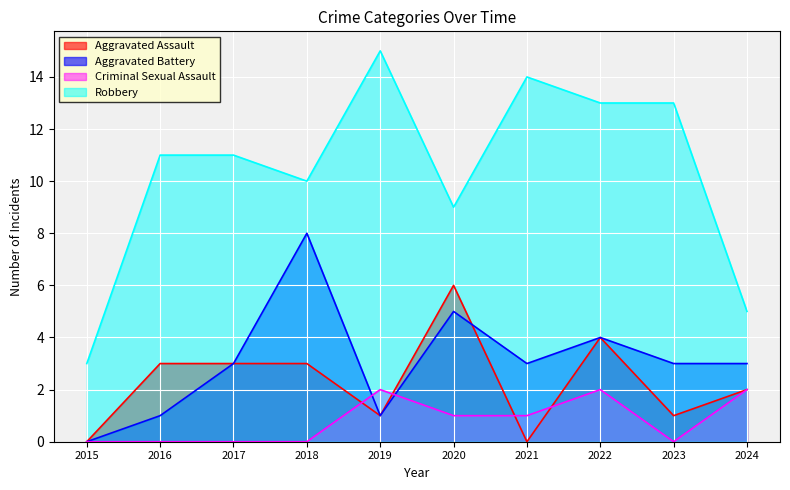

List the labels in order of Aggravated Assault value, largest first.

2020, 2022, 2016, 2017, 2018, 2024, 2019, 2023, 2015, 2021